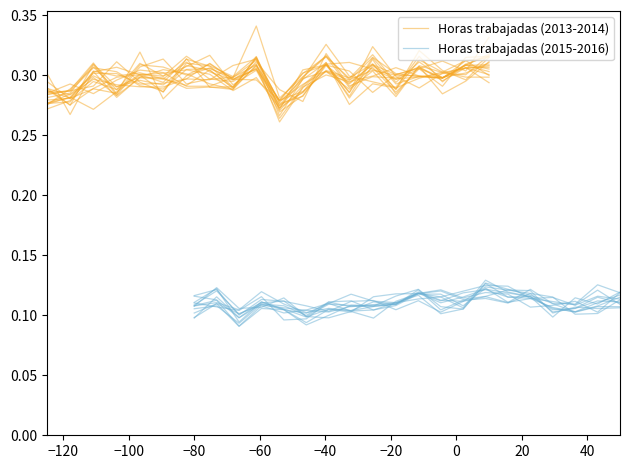

How many data points does each series have?

20